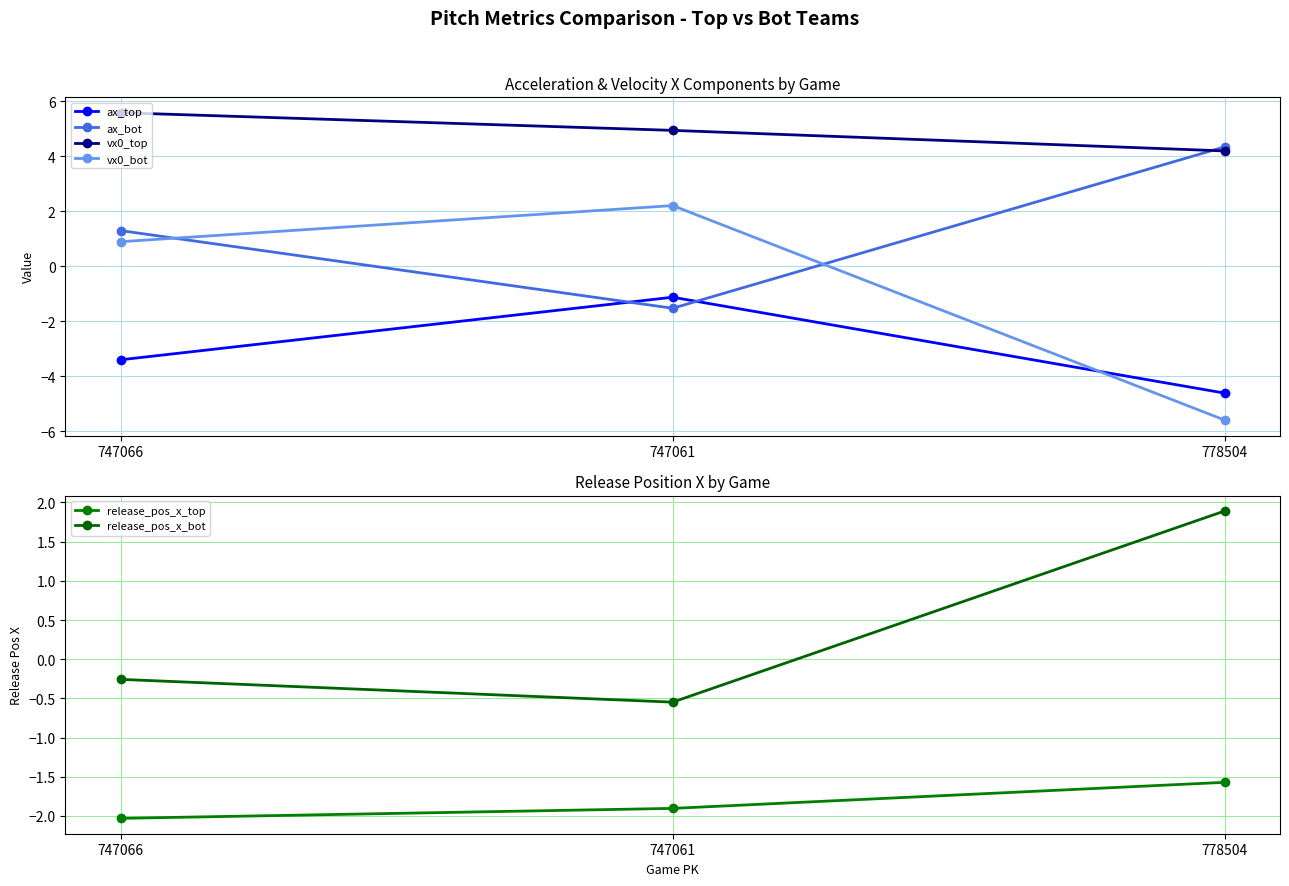

How many lines are shown in the chart?

6